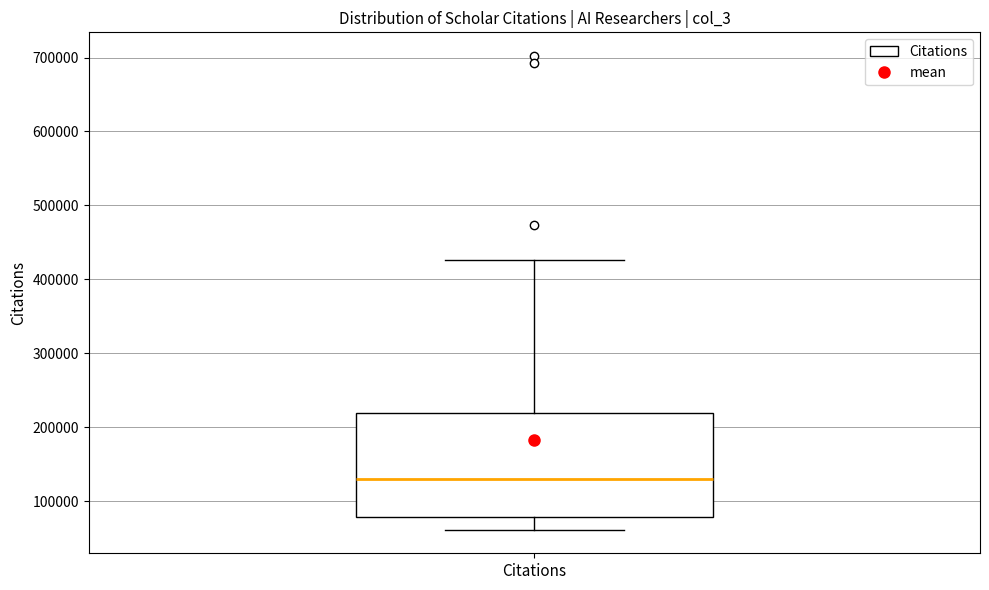

Transcribe this box plot: give where the median line is, the range the box spans, and where the two whiskers end, as read against the y-axis. The values are not printed on the chart, so give them approximately, as read against the axis.

median 130000, box 80000 to 220000, whiskers 60000 to 430000